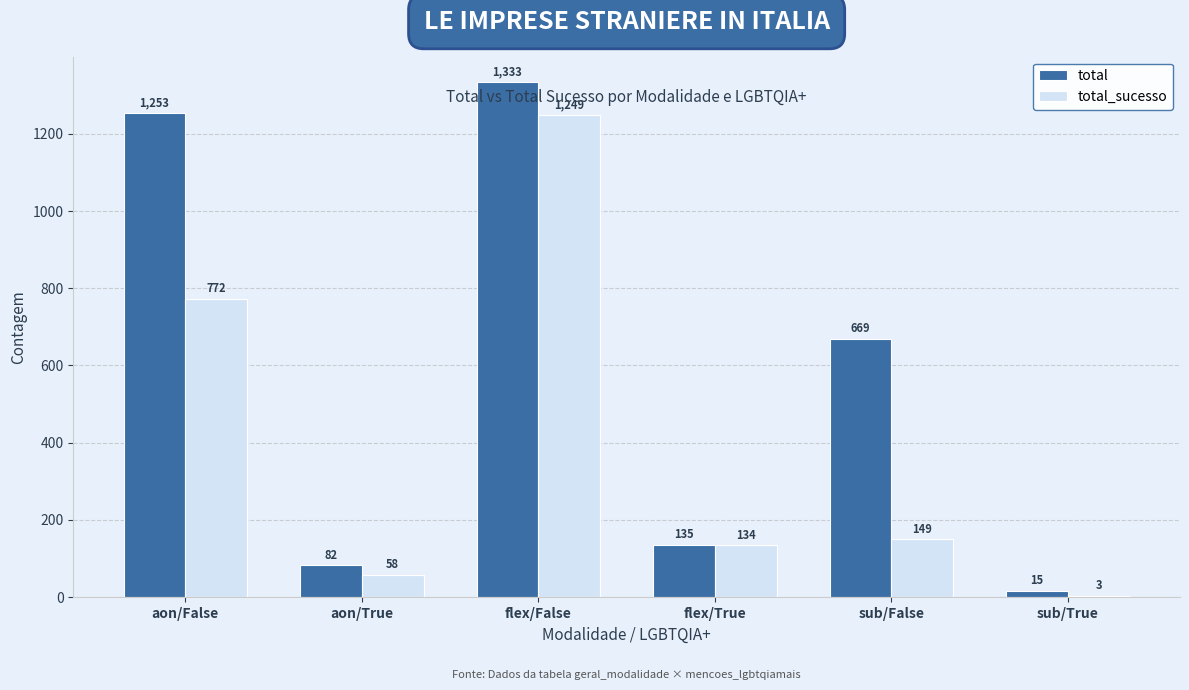

At which label does total_sucesso first exceed 149?

aon/False